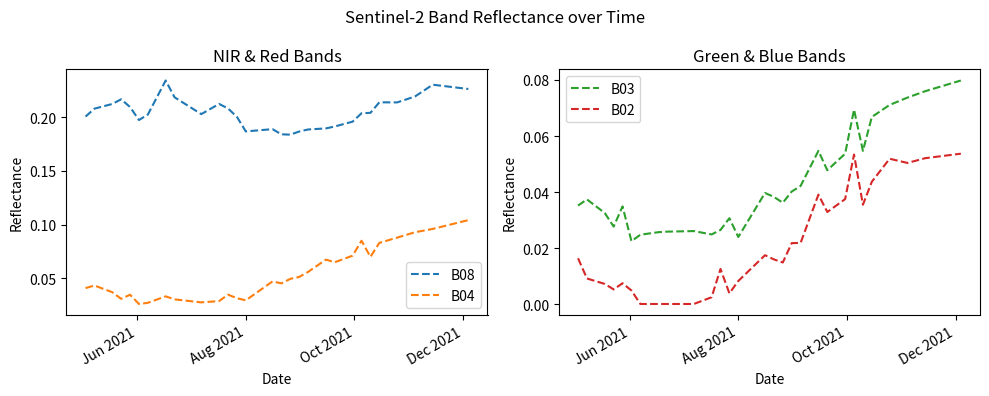

How many B03 values are between 0 and 1?

40